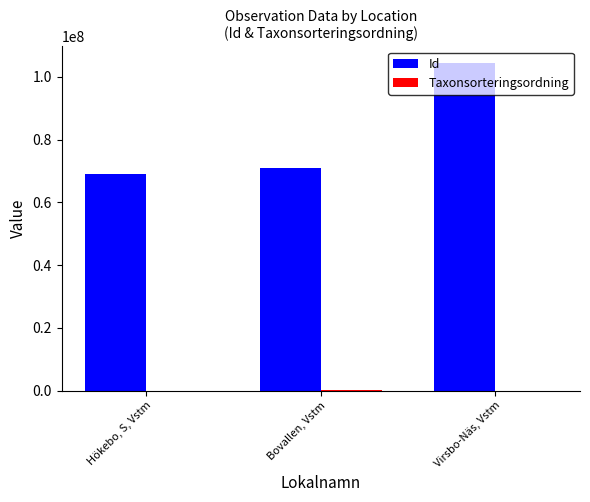

Which series has the largest total across all categories?

Id